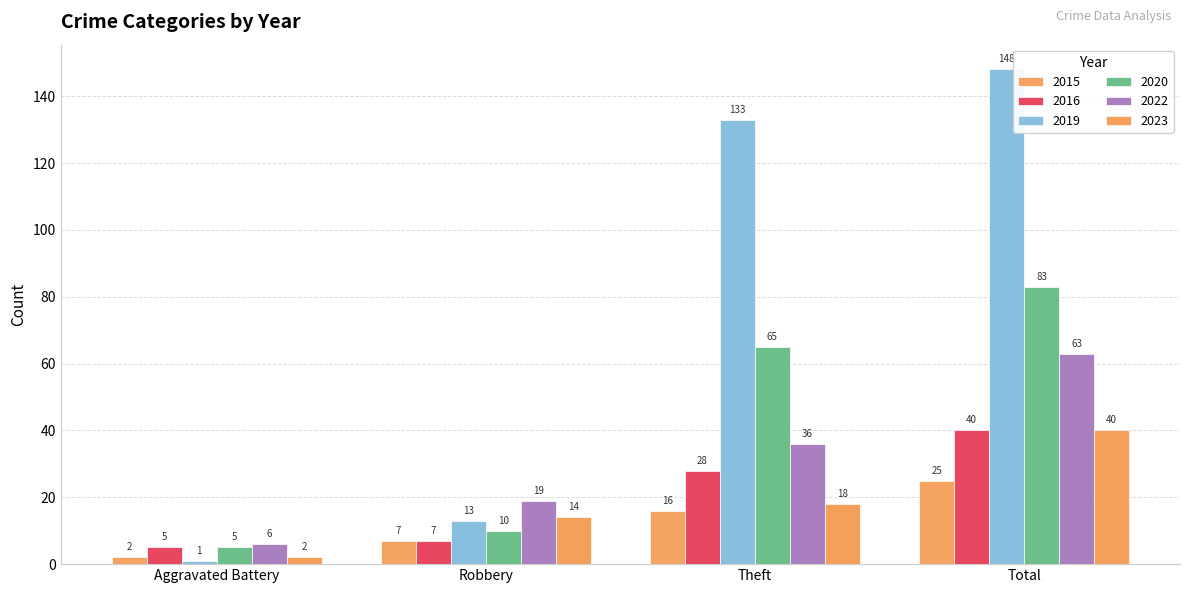

Between Theft and Total, which is larger?

Total